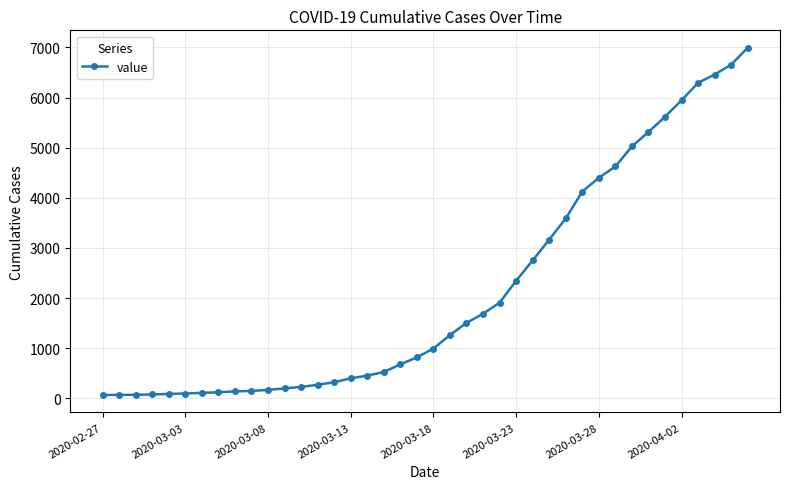

What is the greatest value displayed?

6995